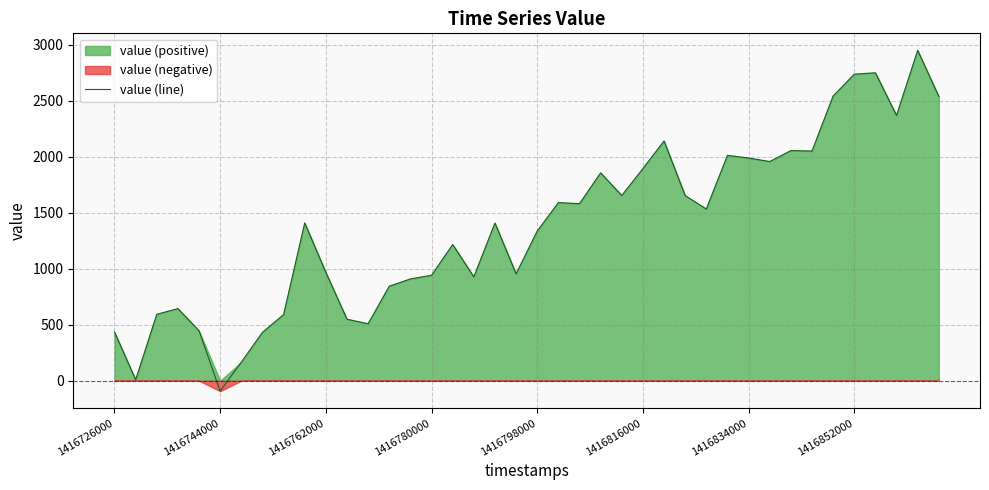

At which category does the chart reach its peak across all series?

38